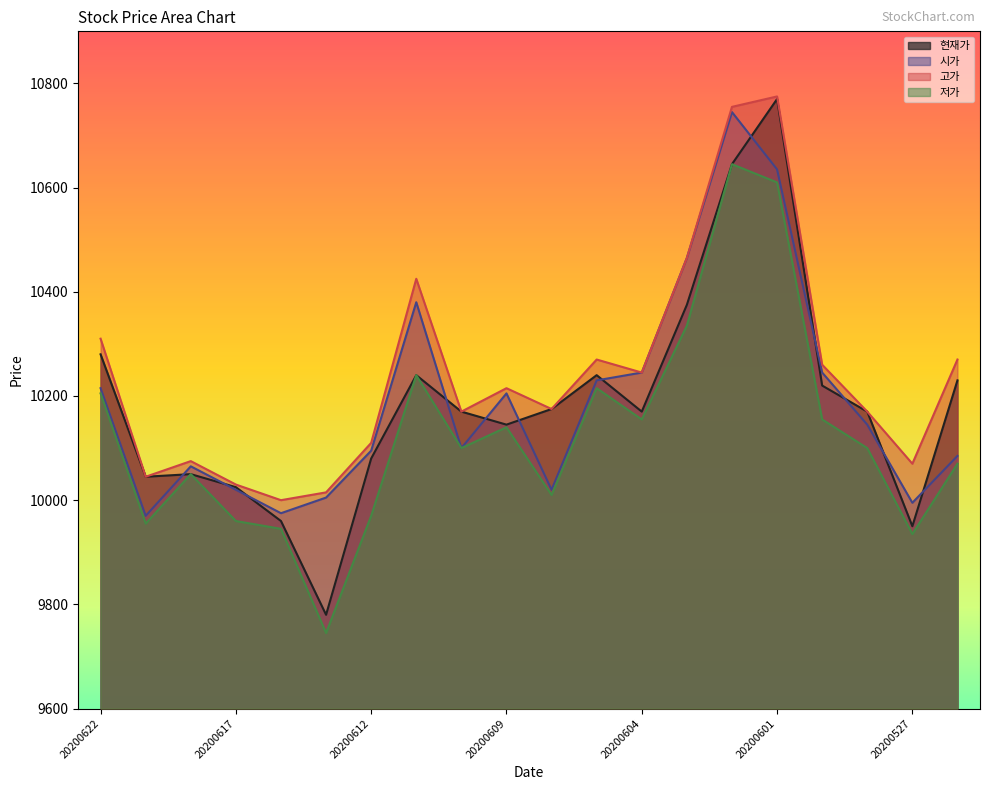

Reading right to left, list all the values displayed in this chart.

시가: 10085	9995	10145	10245	10635	10745	10465	10245	10230	10020	10205	10100	10380	10095	10005	9975	10020	10065	9970	10215
고가: 10270	10070	10170	10260	10775	10755	10465	10245	10270	10175	10215	10170	10425	10110	10015	10000	10030	10075	10045	10310
저가: 10070	9935	10100	10155	10610	10645	10335	10155	10215	10010	10140	10100	10240	9970	9745	9945	9960	10050	9955	10205
현재가: 10230	9950	10170	10220	10770	10645	10375	10170	10240	10175	10145	10170	10240	10080	9780	9960	10025	10050	10045	10280